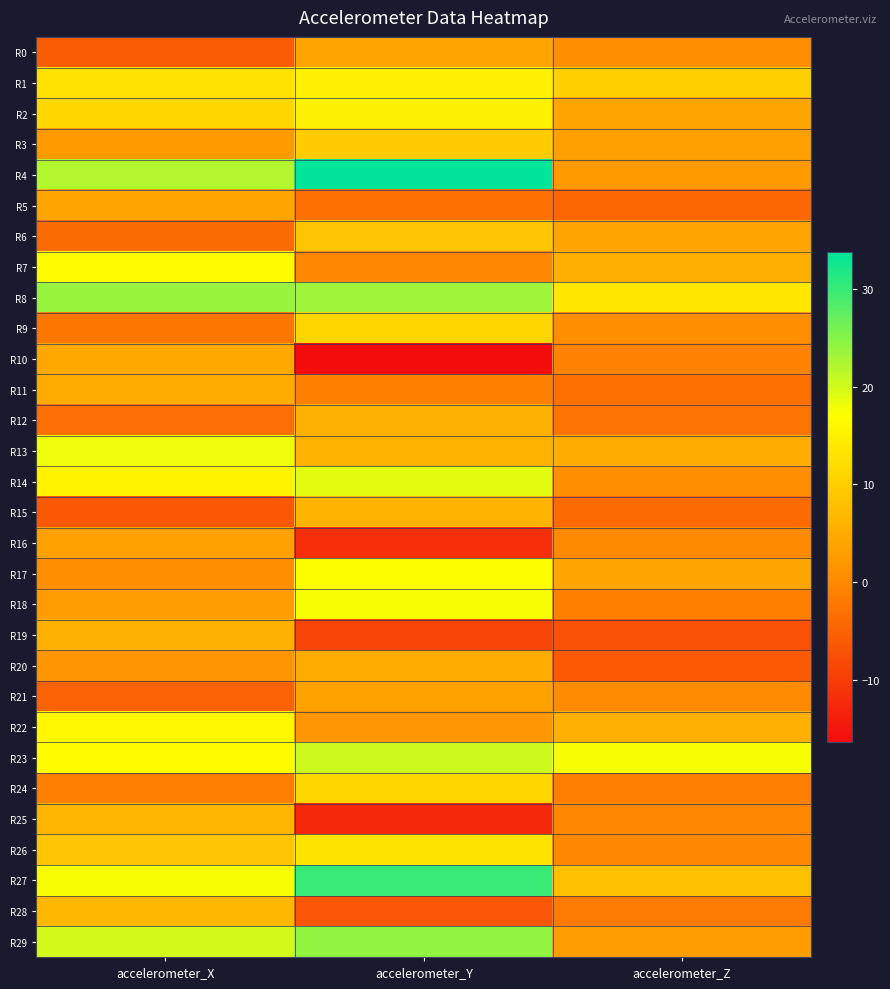

At which category is the sum across all series the highest?

accelerometer_Y